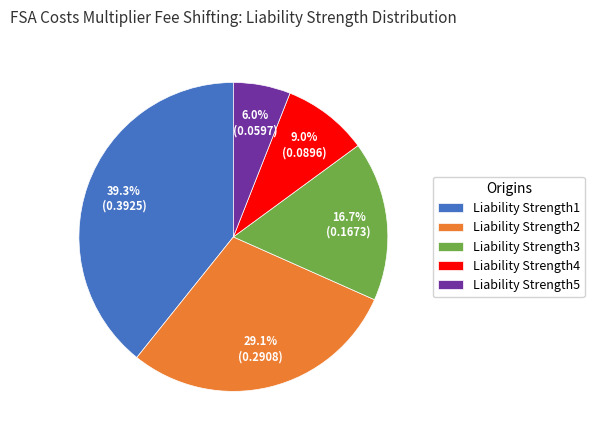

What percentage is NOT represented by Liability Strength4?

91.0%